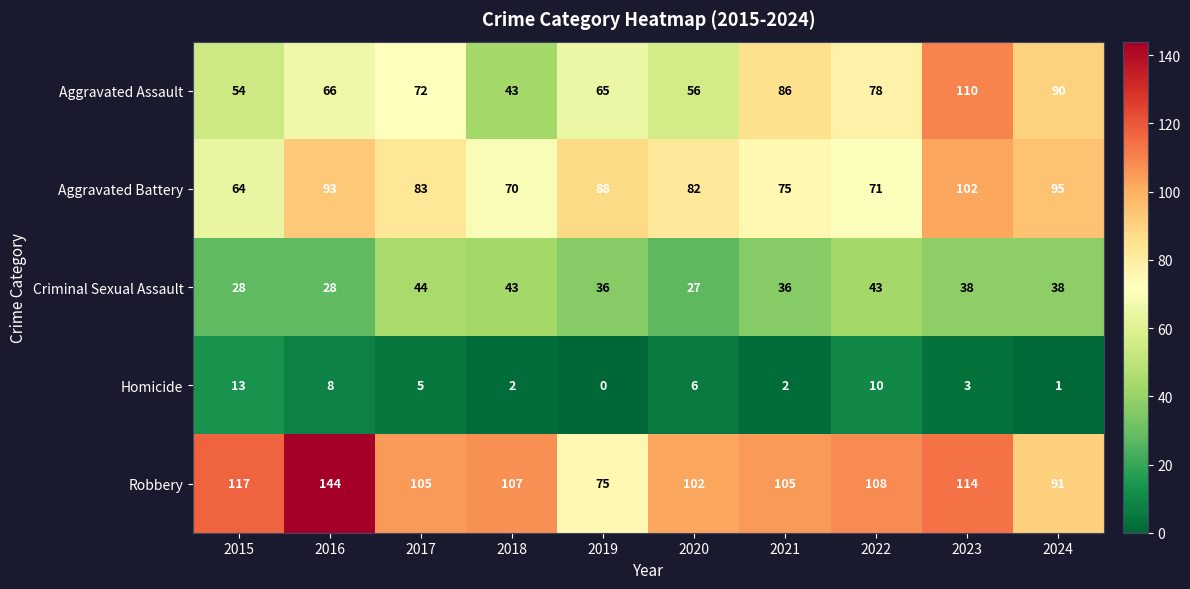

Which series has the largest range (max minus min)?

Robbery